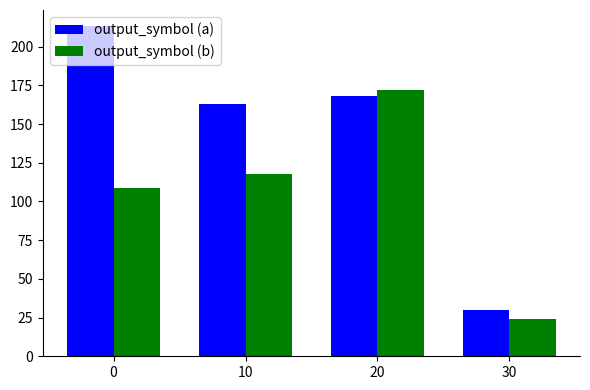

Reading right to left, extract all data points from this chart.

output_symbol (a): 30	168	163	213
output_symbol (b): 24	172	118	109